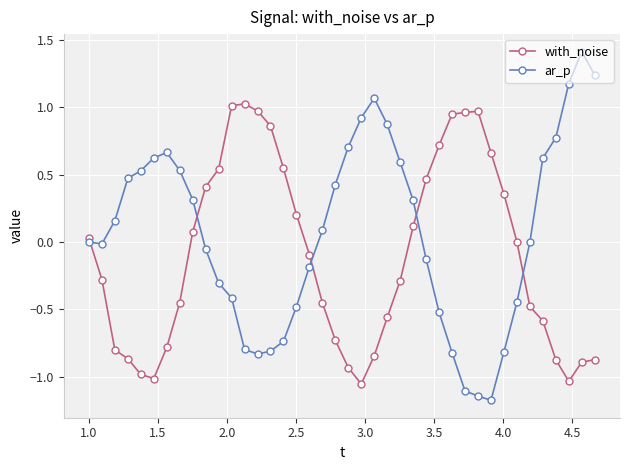

What is the value of the ar_p point at the 25th from the left?

0.6